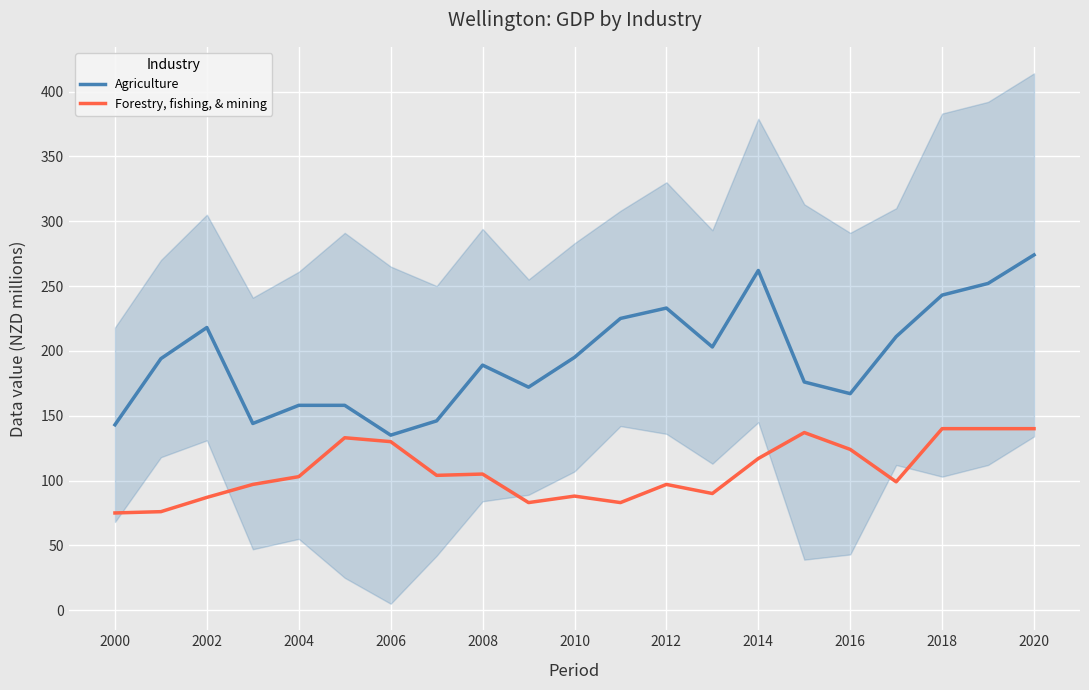

Is the value of Agriculture at 2010 greater than the value of Forestry, fishing, & mining at 2008?

Yes